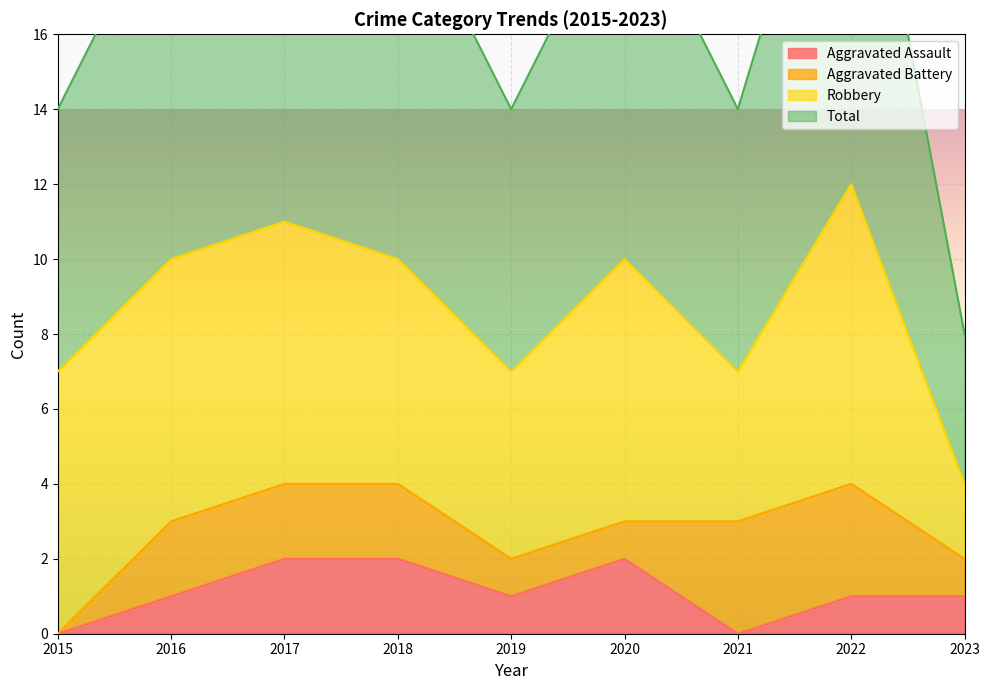

The value of Aggravated Assault at 2021 is -1. True or false?

False